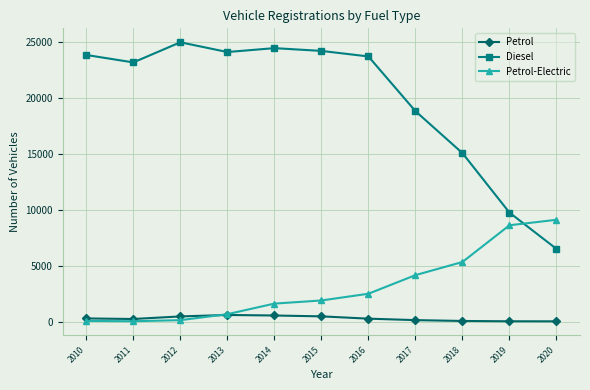

Is it true that Petrol-Electric equals 8909 at 2018?

False